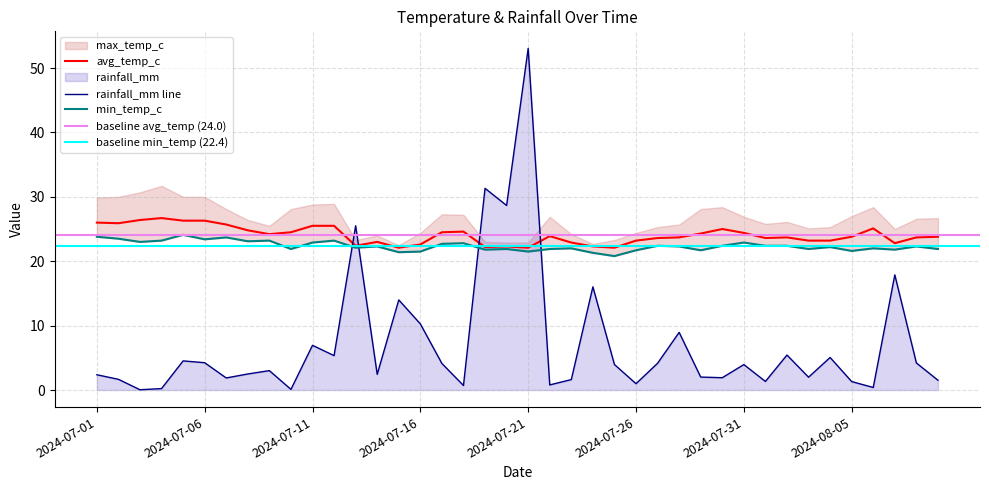

What is the value of the avg_temp_c point at the 27th from the left?

23.6